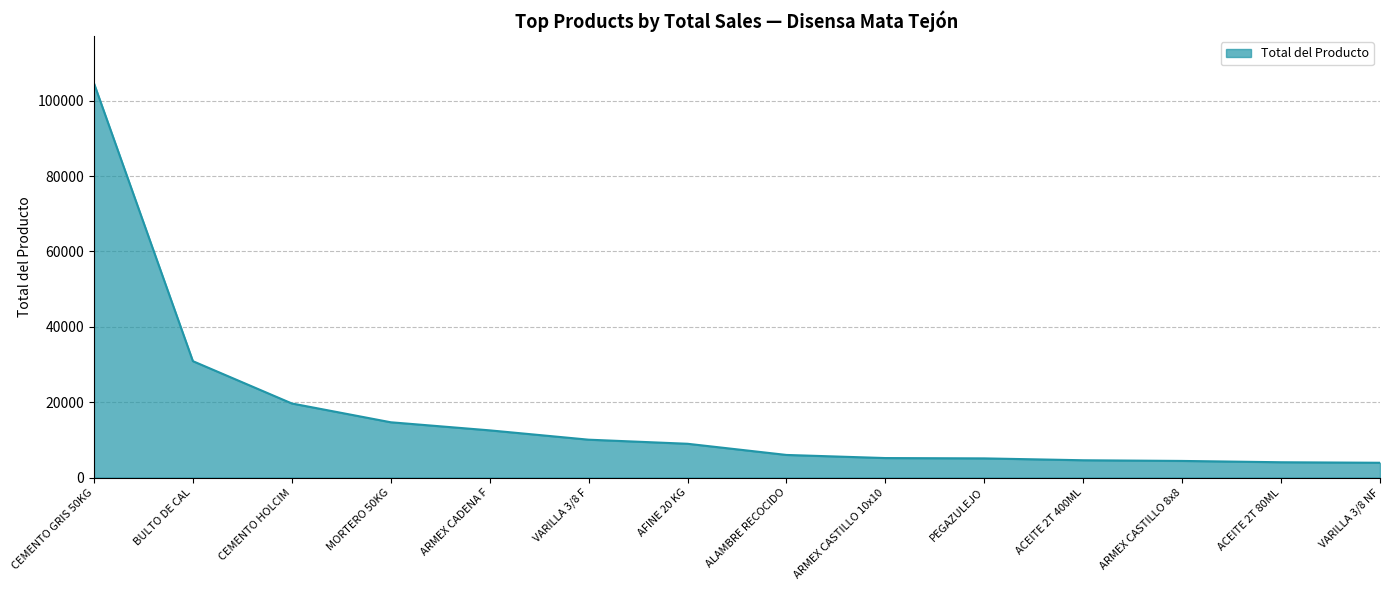

Where is the data nearest to the value 54256?

BULTO DE CAL